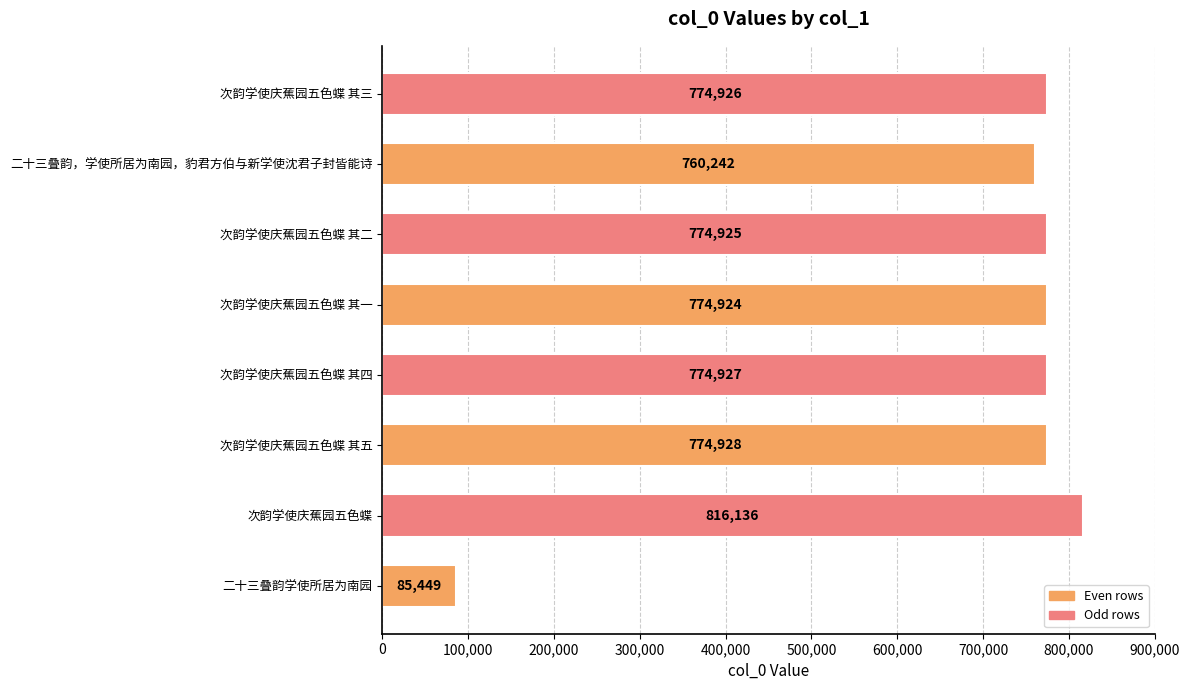

Where is the data nearest to the value 450792?

二十三叠韵，学使所居为南园，豹君方伯与新学使沈君子封皆能诗